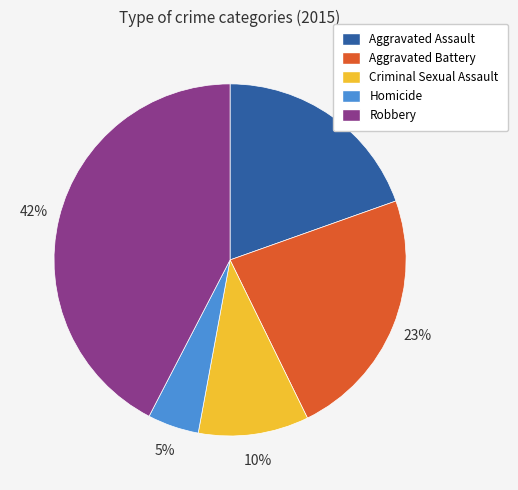

Count the number of slices in the pie.

5